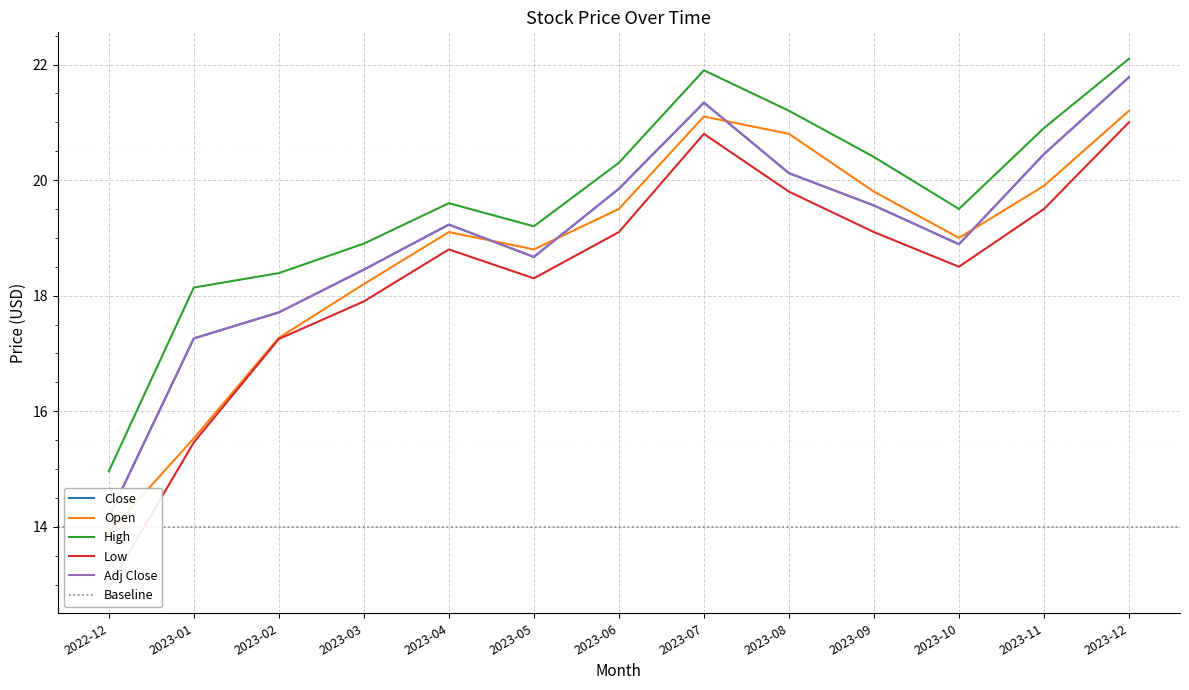

What is the label of the 2nd point from the right?

2023-11